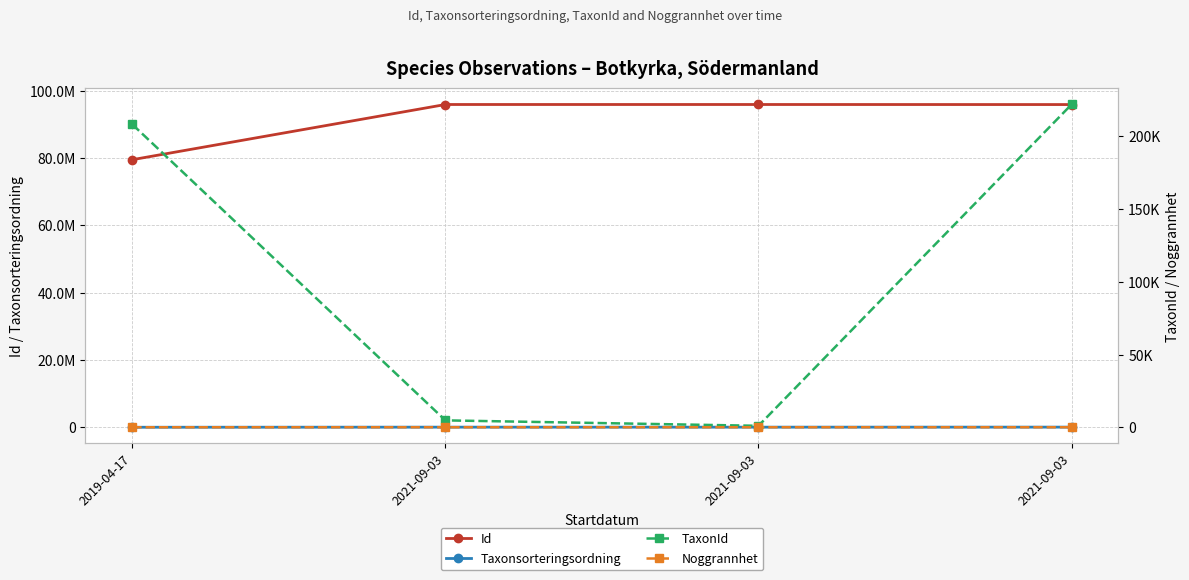

Which series has the largest total across all categories?

Id